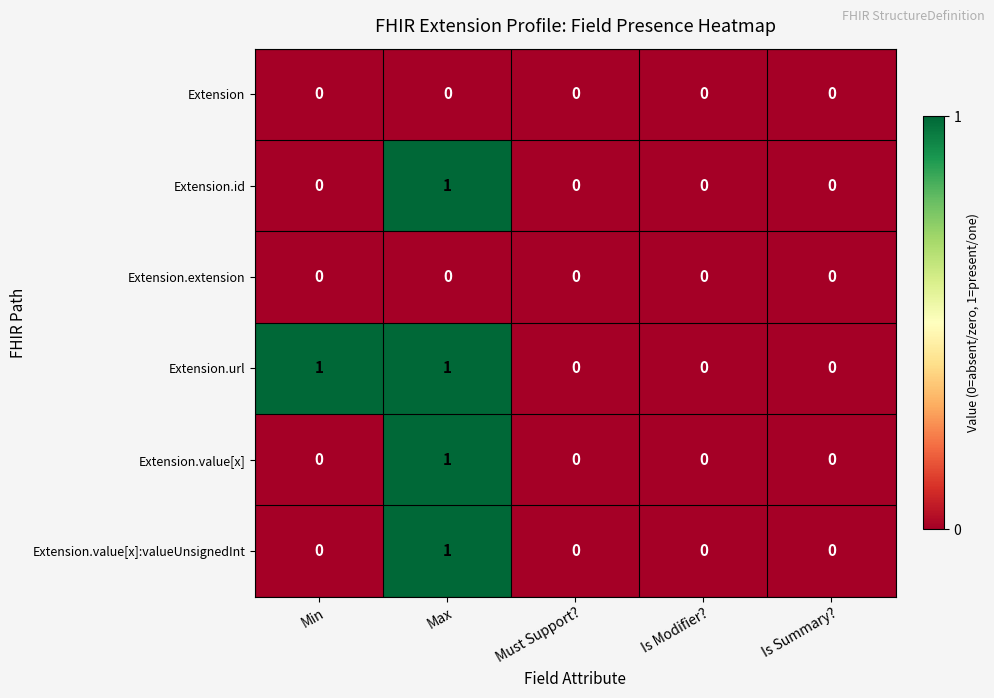

At which category is the sum across all series the highest?

Max